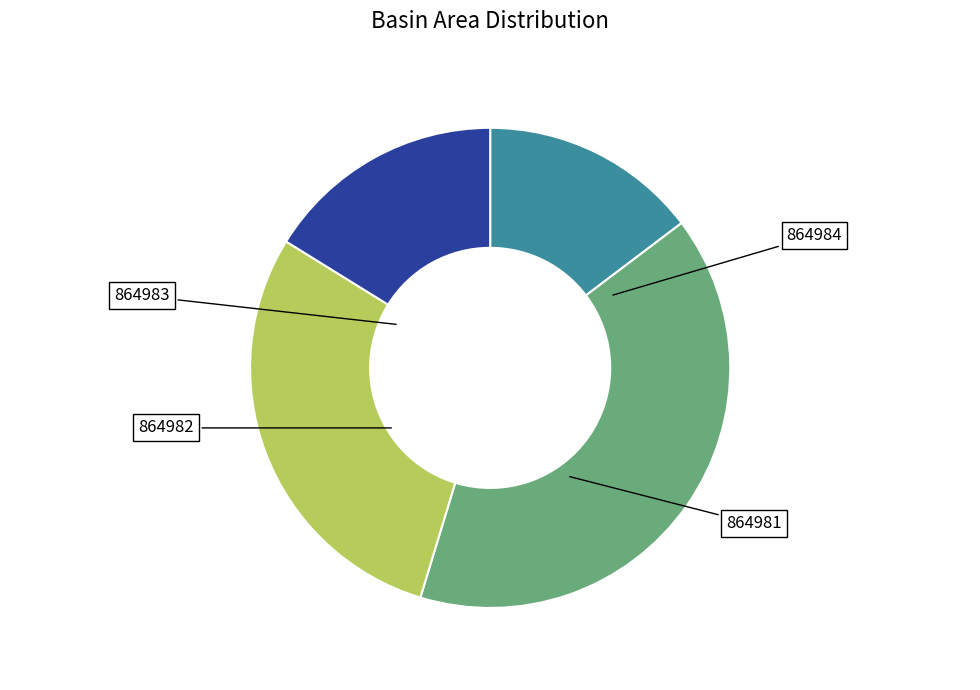

What percentage is the 864984 slice, to the nearest percent?

15%